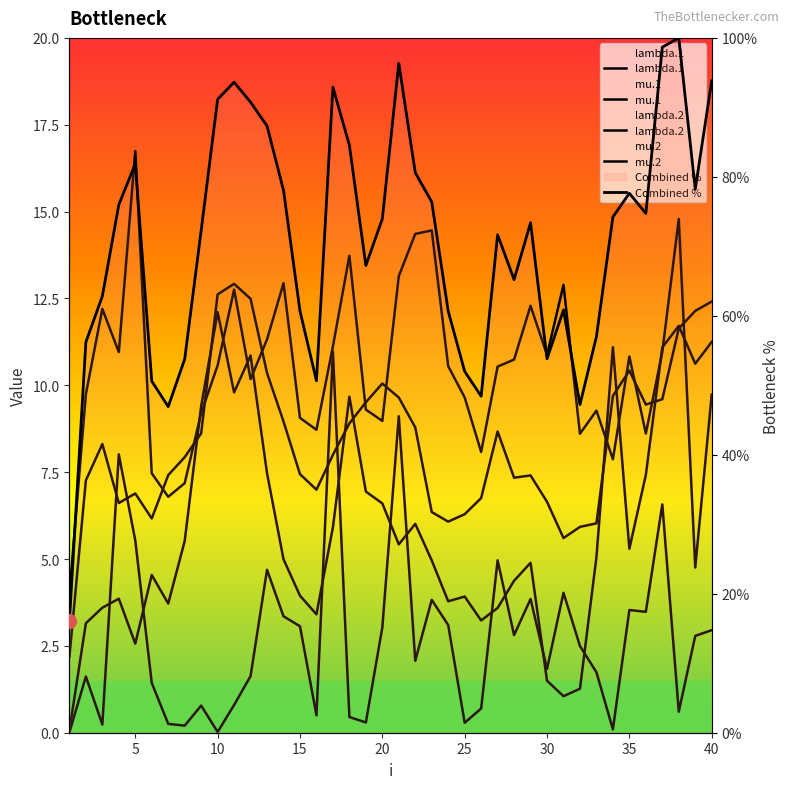

Is the value of mu.2 at 28 greater than the value of Combined % at 30?

No